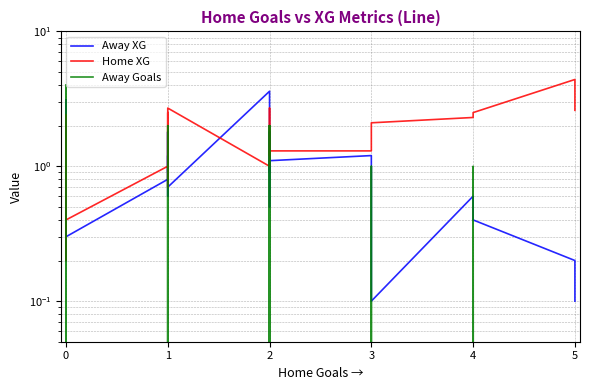

True or false: Away XG has a value of 1.2 at 0.

False